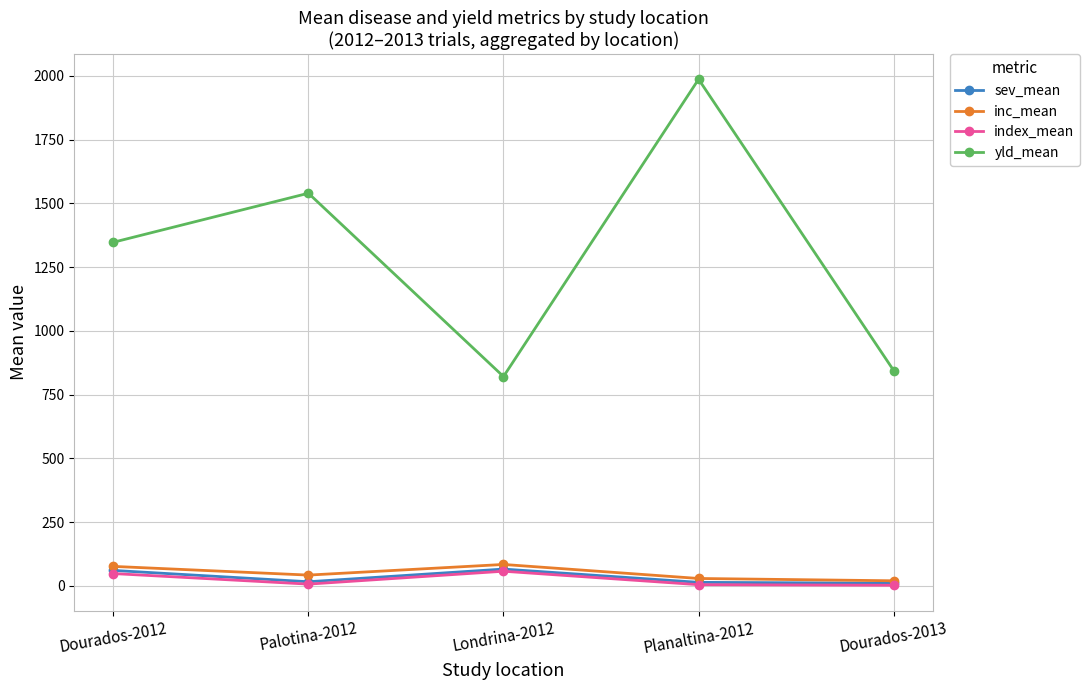

In inc_mean, how many points are lower than both neighbors (excluding endpoints)?

1